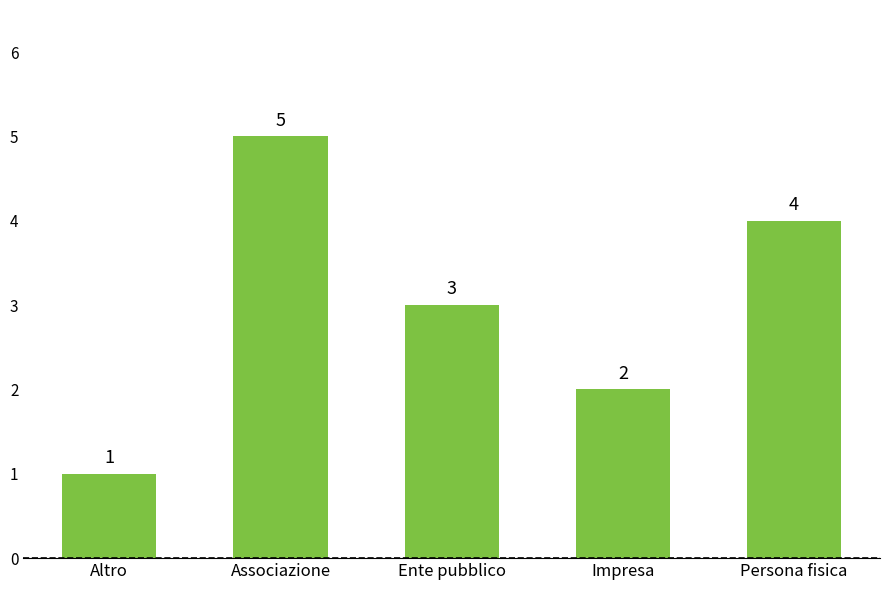

How many data points are less than 3?

2